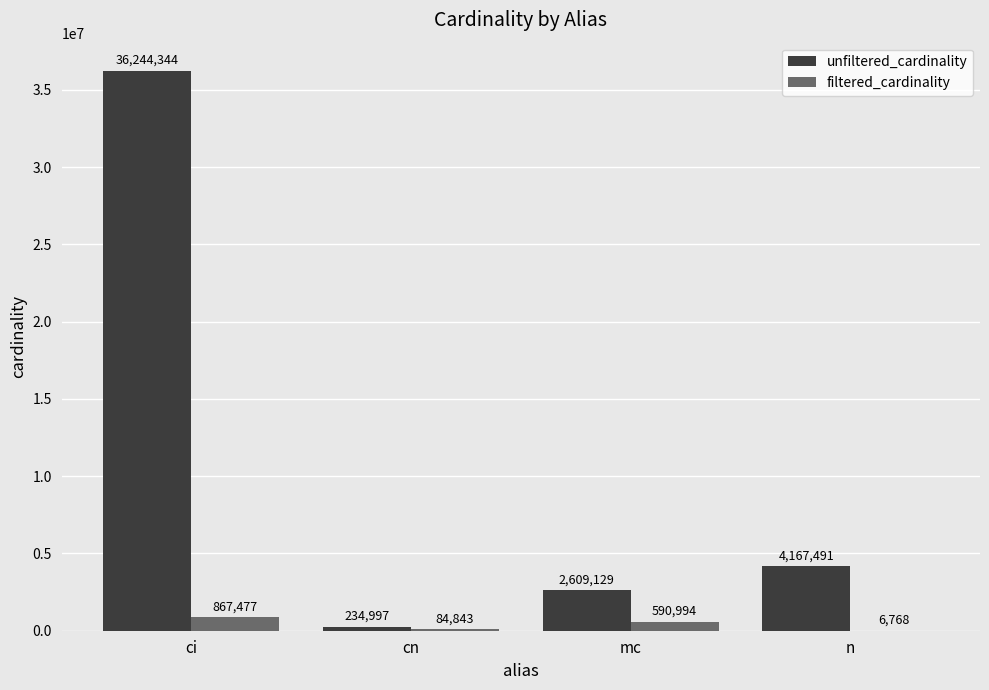

What value does the filtered_cardinality series have at cn?

84843